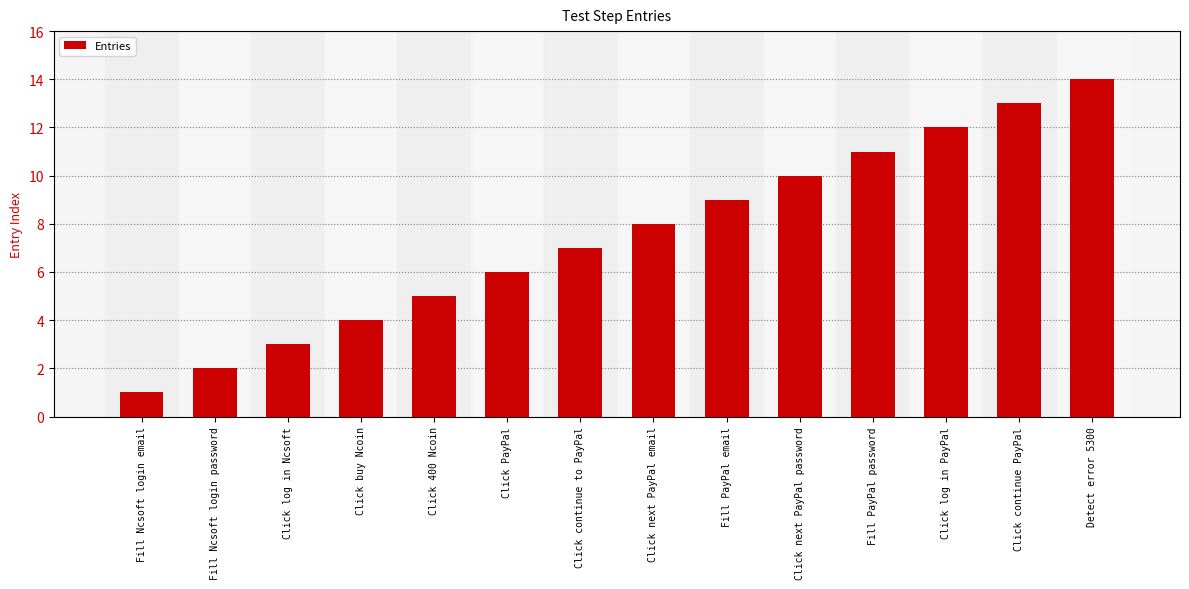

What is the difference between the values at Detect error 5300 and Click next PayPal email?

6